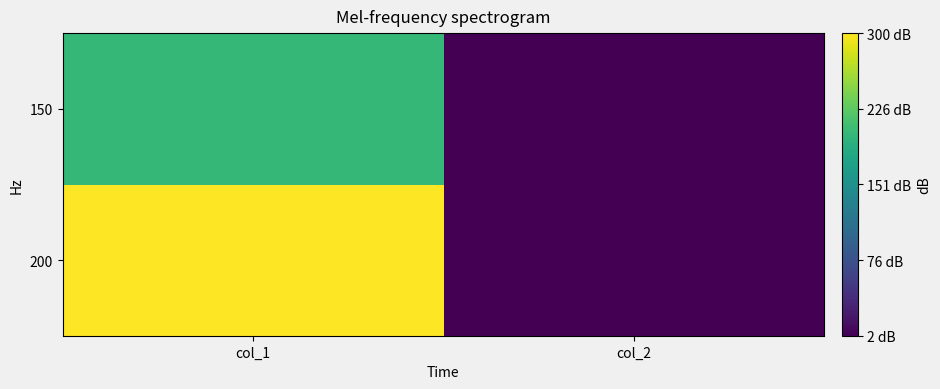

Where is 150 nearest to the value 101?

col_1